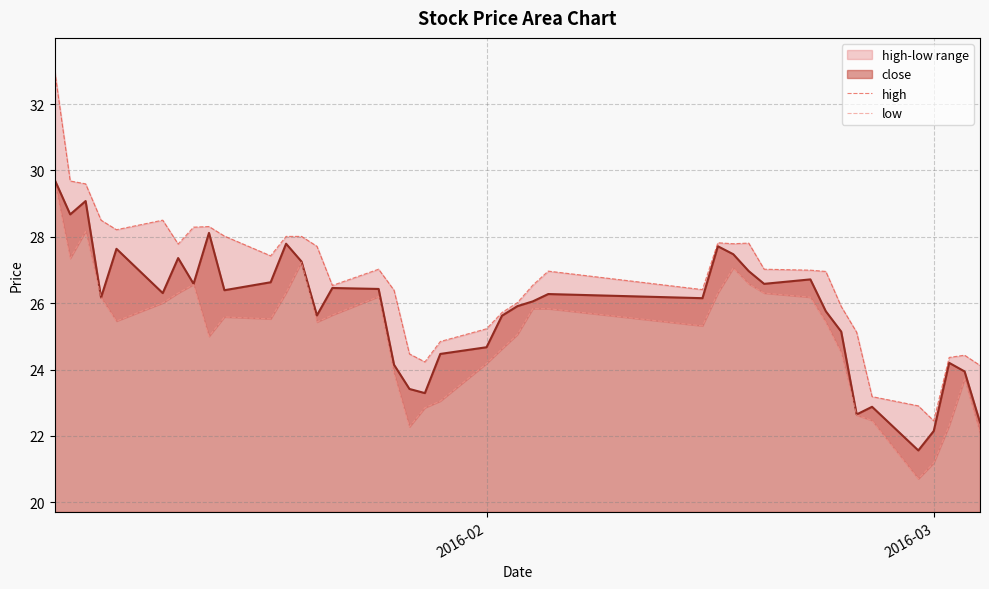

How many values in the high series exceed 26?

27